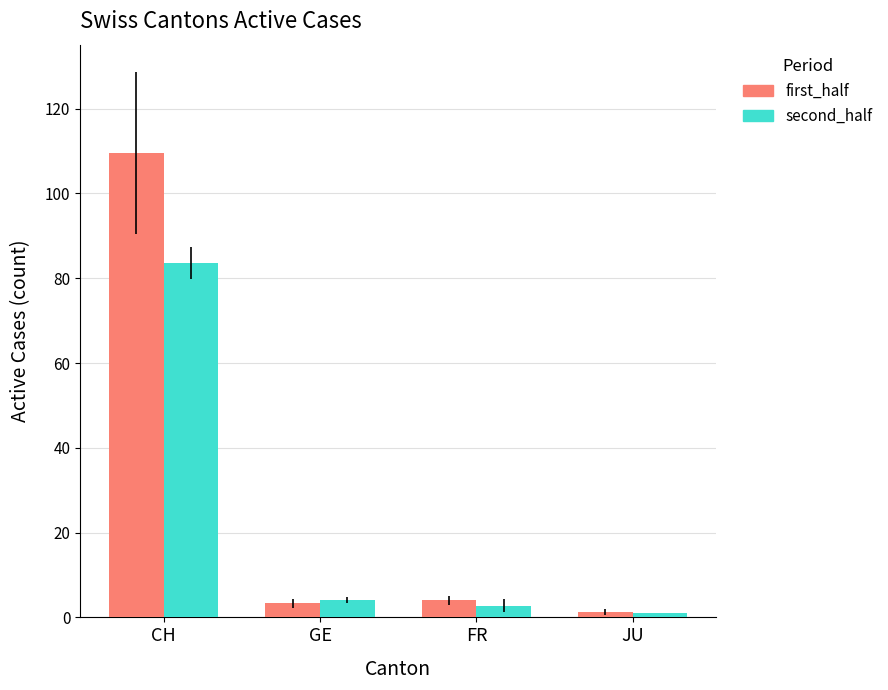

What is the total value across all series at CH?

193.1